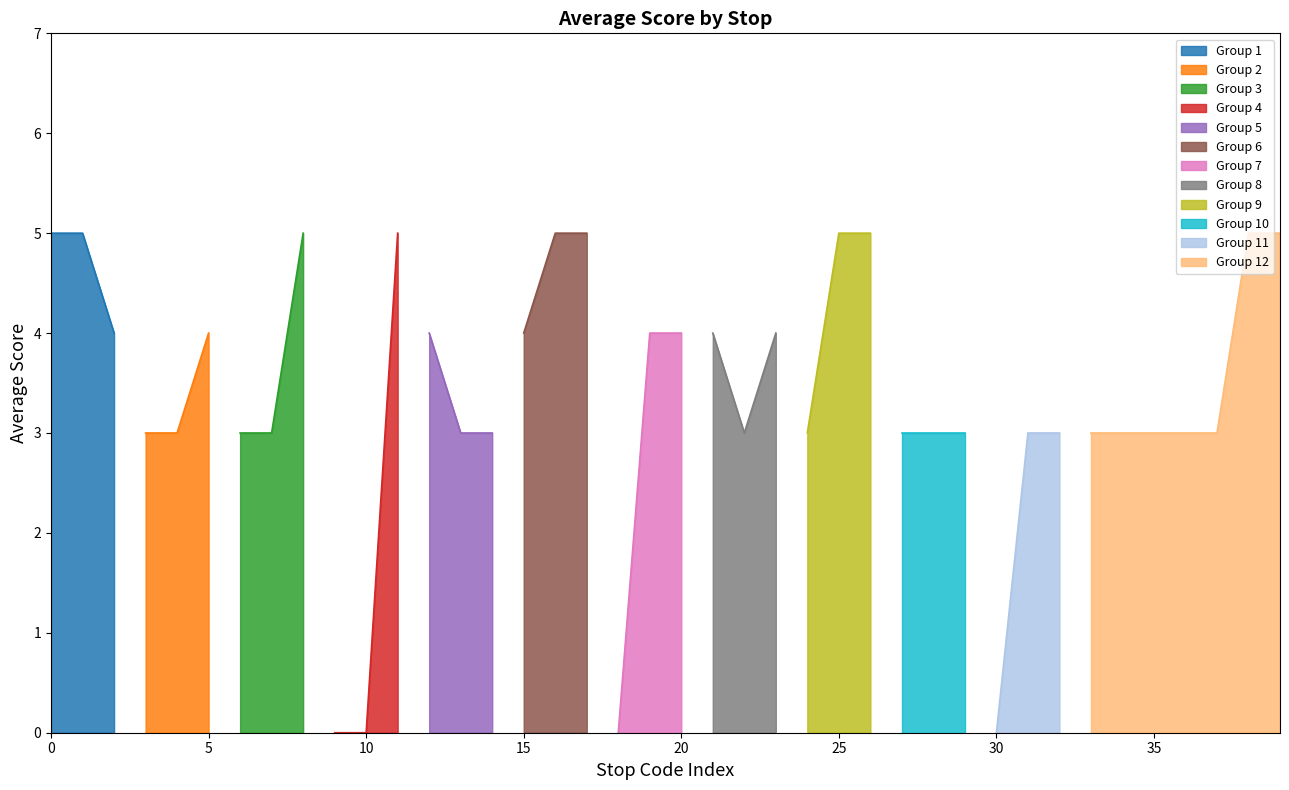

What is the value of the 2nd point from the left?

5